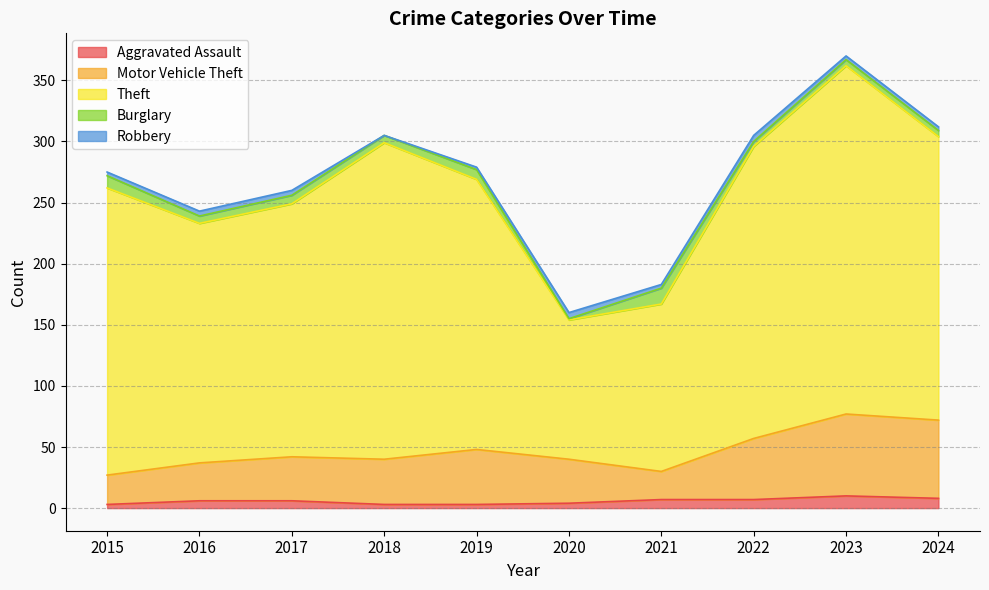

Where is the first local maximum for Motor Vehicle Theft?

2019